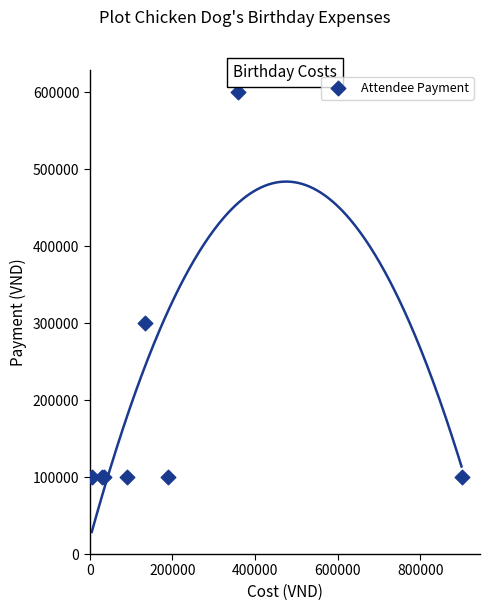

What Y value in the scatter plot is closest to 350000?

300000